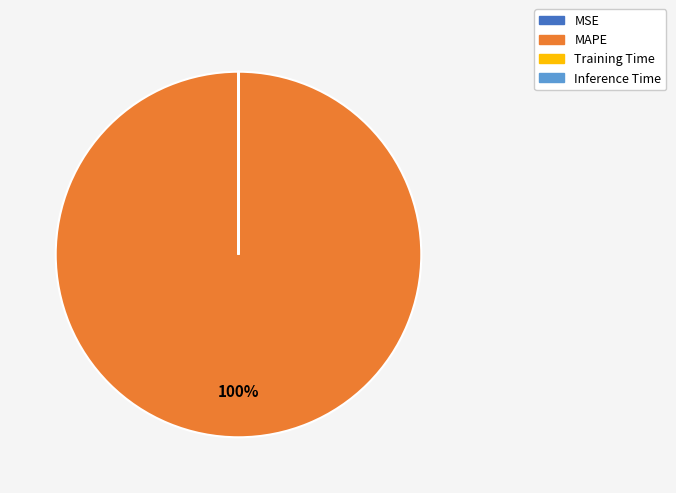

Is it true that MAPE is 93% of the pie?

False